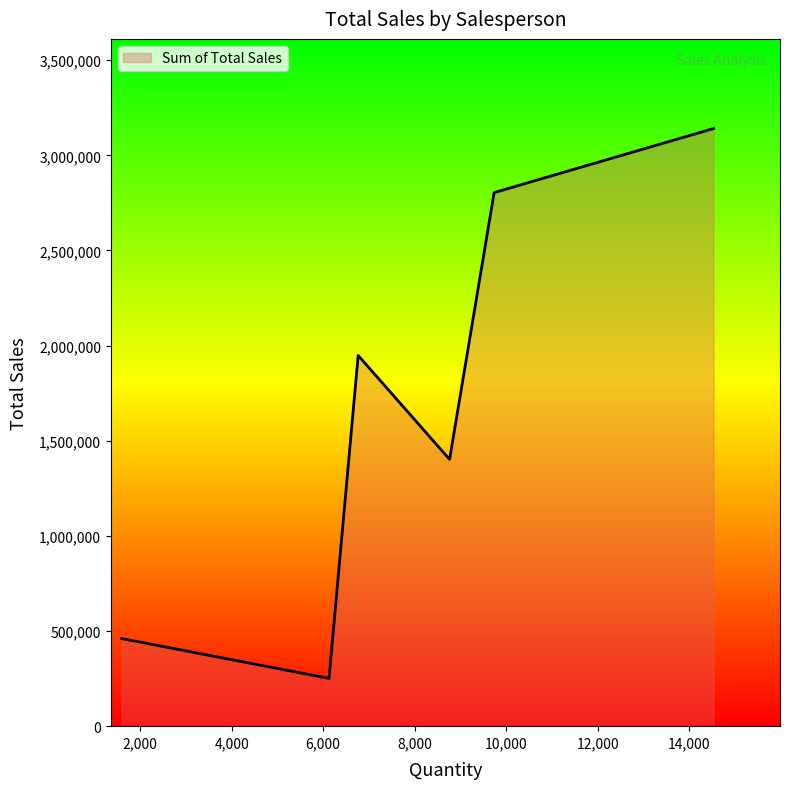

How many interior local peaks (higher than both neighbors) does the data have?

1